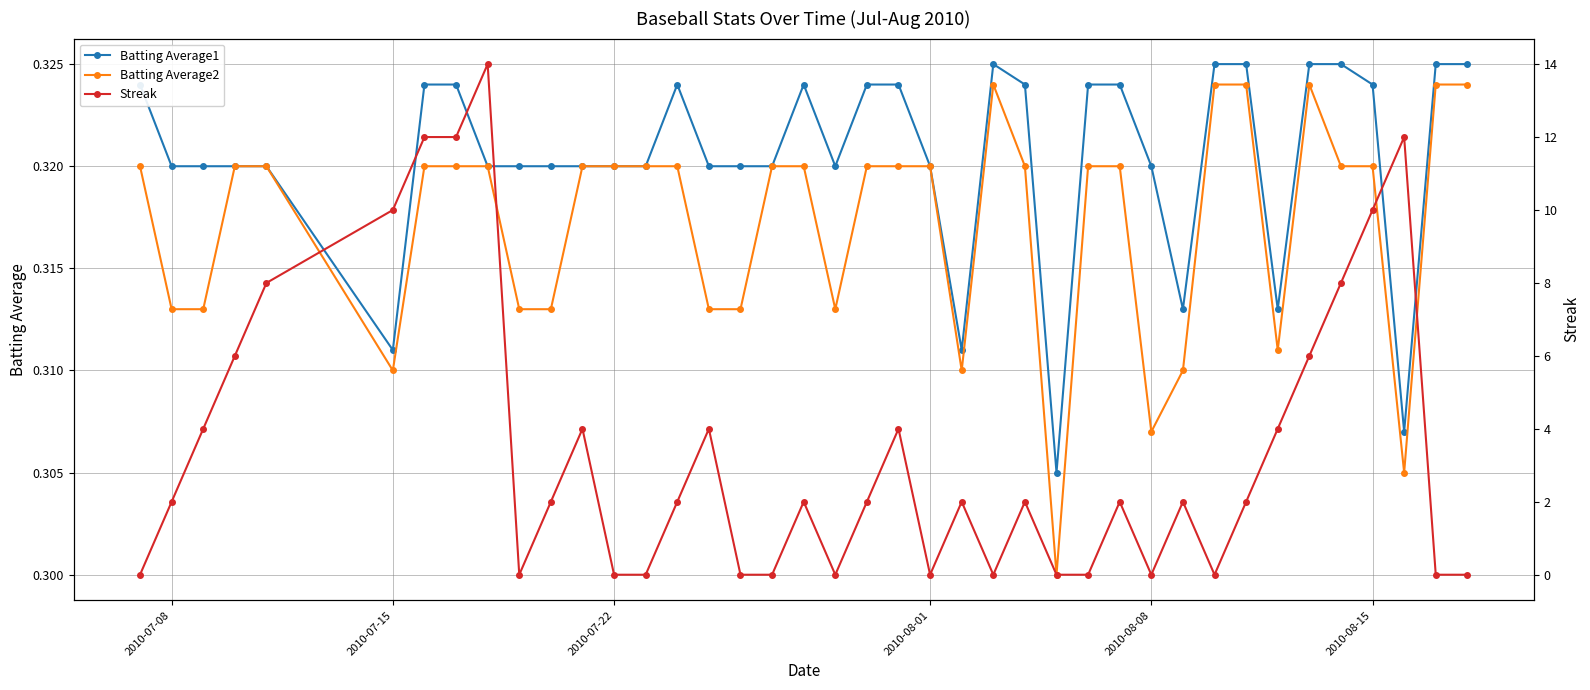

How many Batting Average2 values are between 0 and 1?

40